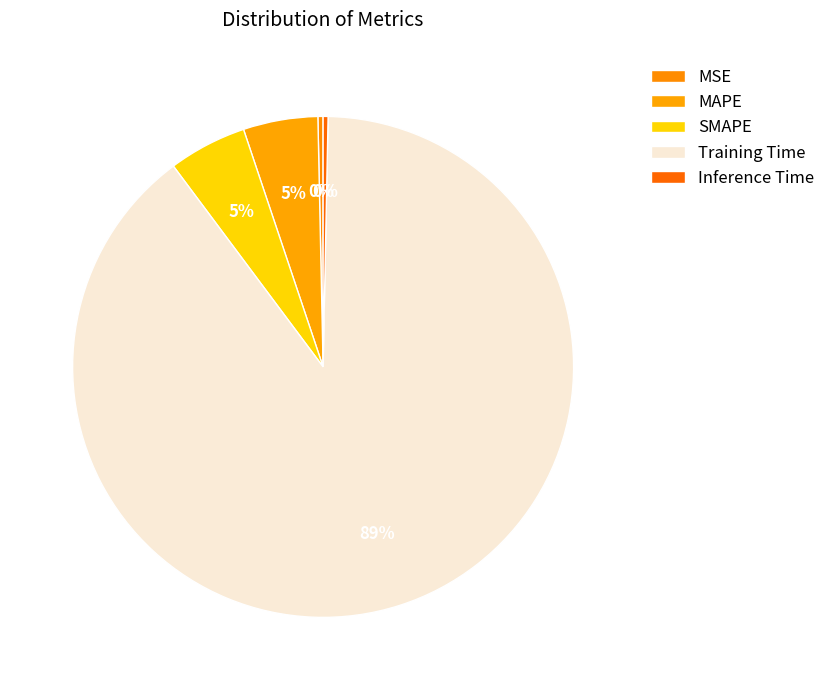

Count the number of slices in the pie.

5